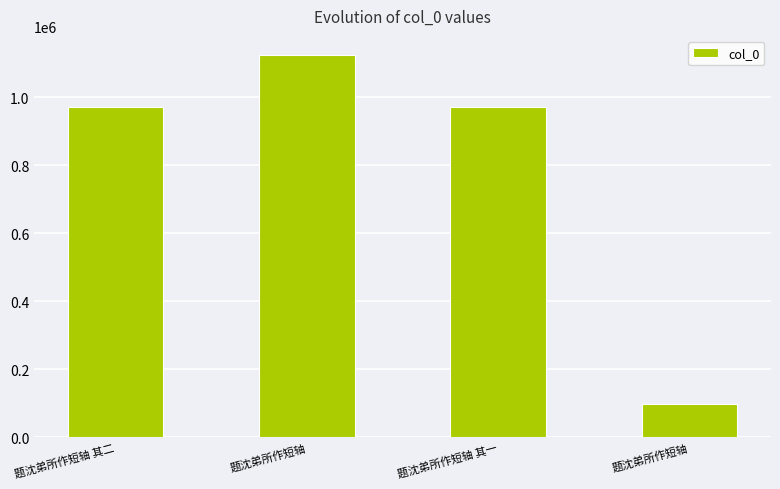

Which label corresponds to the smallest value in the chart?

题沈弟所作短轴